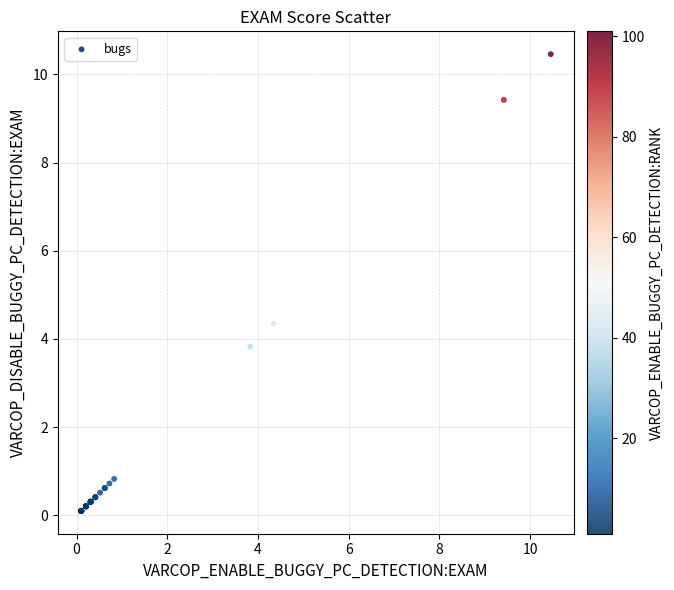

What Y value in the scatter plot is closest to 5?

4.3